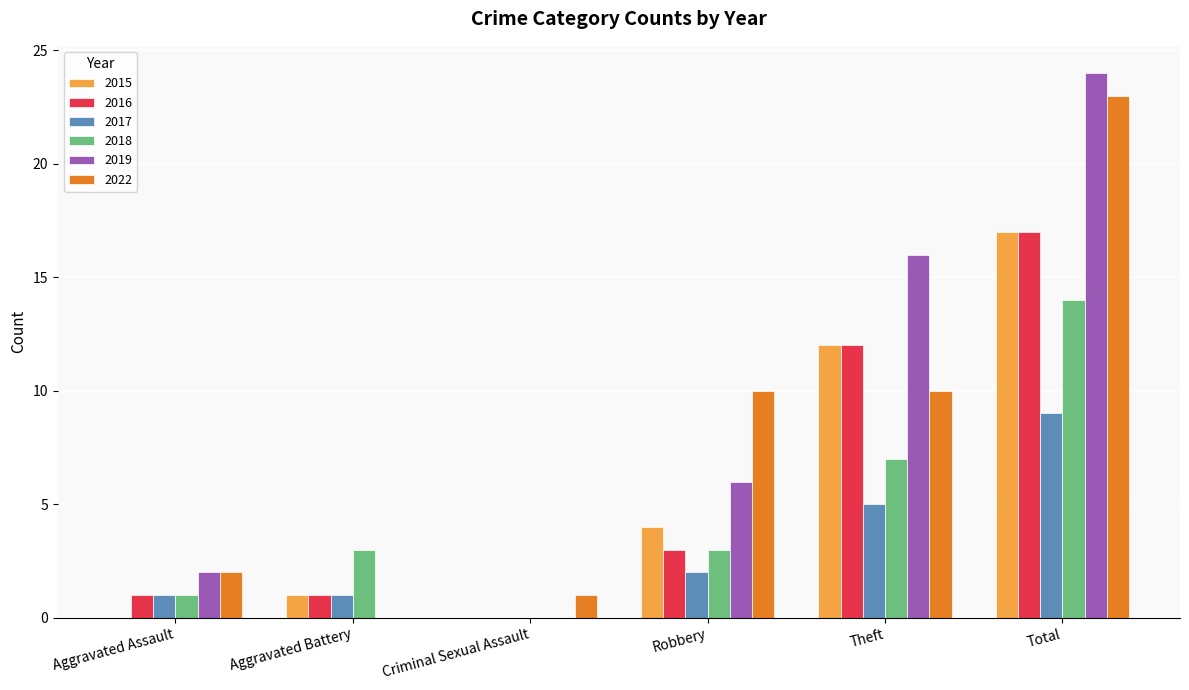

Count the number of data series in this chart.

6